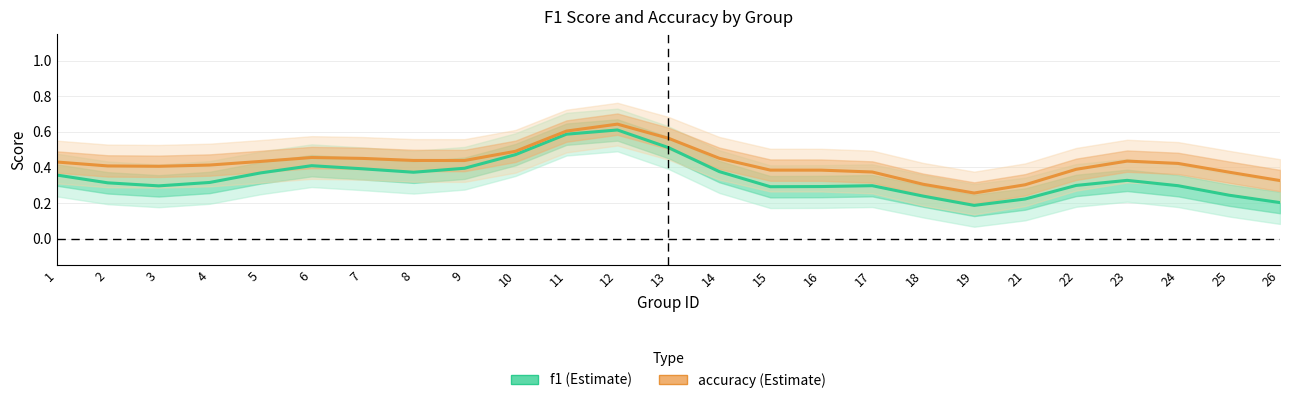

At which label does accuracy reach its peak?

12